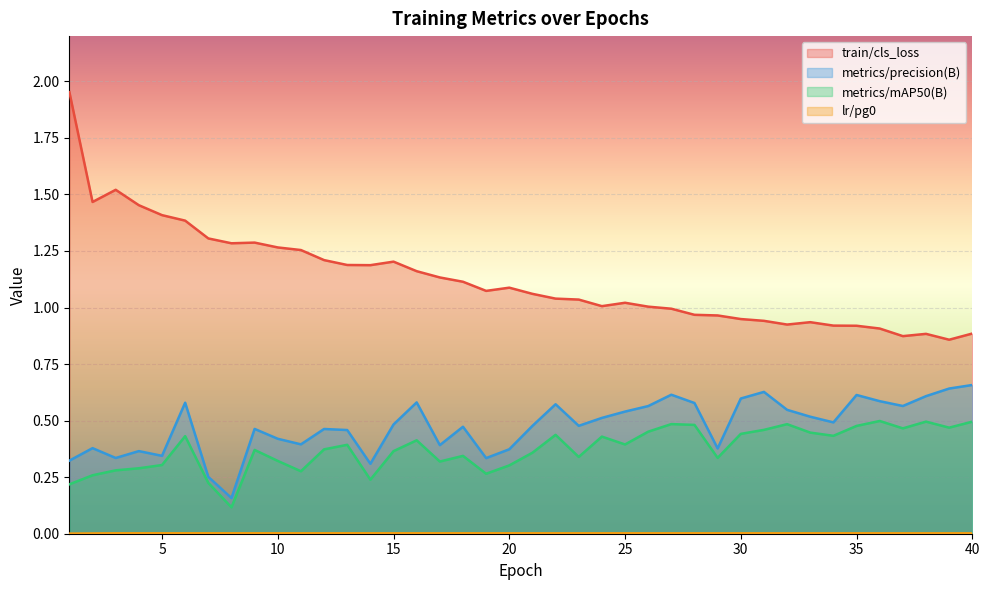

True or false: lr/pg0 has a value of 0.0 at 39.

True